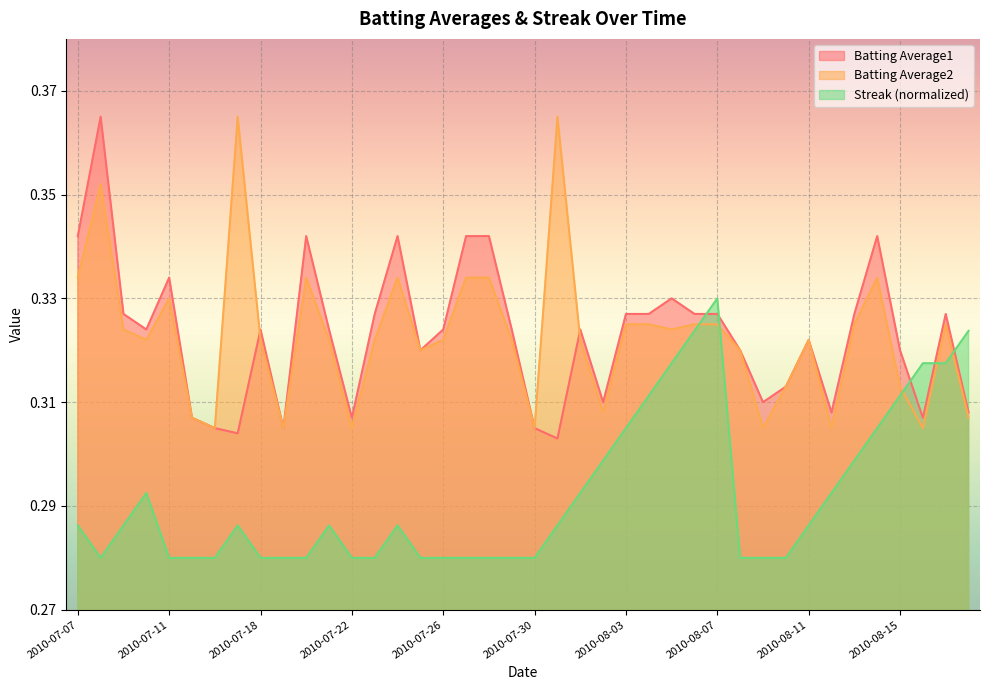

Rank the categories by Batting Average2 value from highest to lowest.

2010-07-17, 2010-07-31, 2010-07-08, 2010-07-07, 2010-07-20, 2010-07-24, 2010-07-27, 2010-07-28, 2010-08-14, 2010-07-11, 2010-08-03, 2010-08-04, 2010-08-06, 2010-08-07, 2010-08-13, 2010-08-17, 2010-07-09, 2010-08-05, 2010-07-10, 2010-07-18, 2010-07-21, 2010-07-23, 2010-07-26, 2010-07-29, 2010-08-01, 2010-08-11, 2010-07-25, 2010-08-08, 2010-08-10, 2010-08-15, 2010-08-02, 2010-07-15, 2010-08-18, 2010-07-16, 2010-07-19, 2010-07-22, 2010-07-30, 2010-08-09, 2010-08-12, 2010-08-16